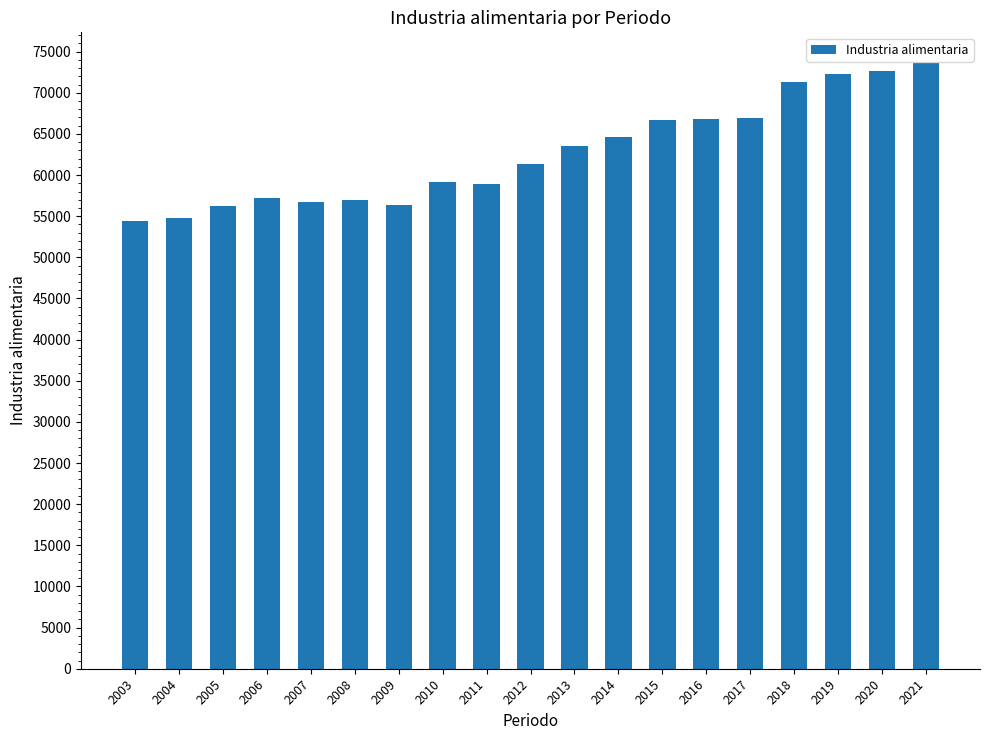

True or false: the data shows 23425.9 at 2014.

False